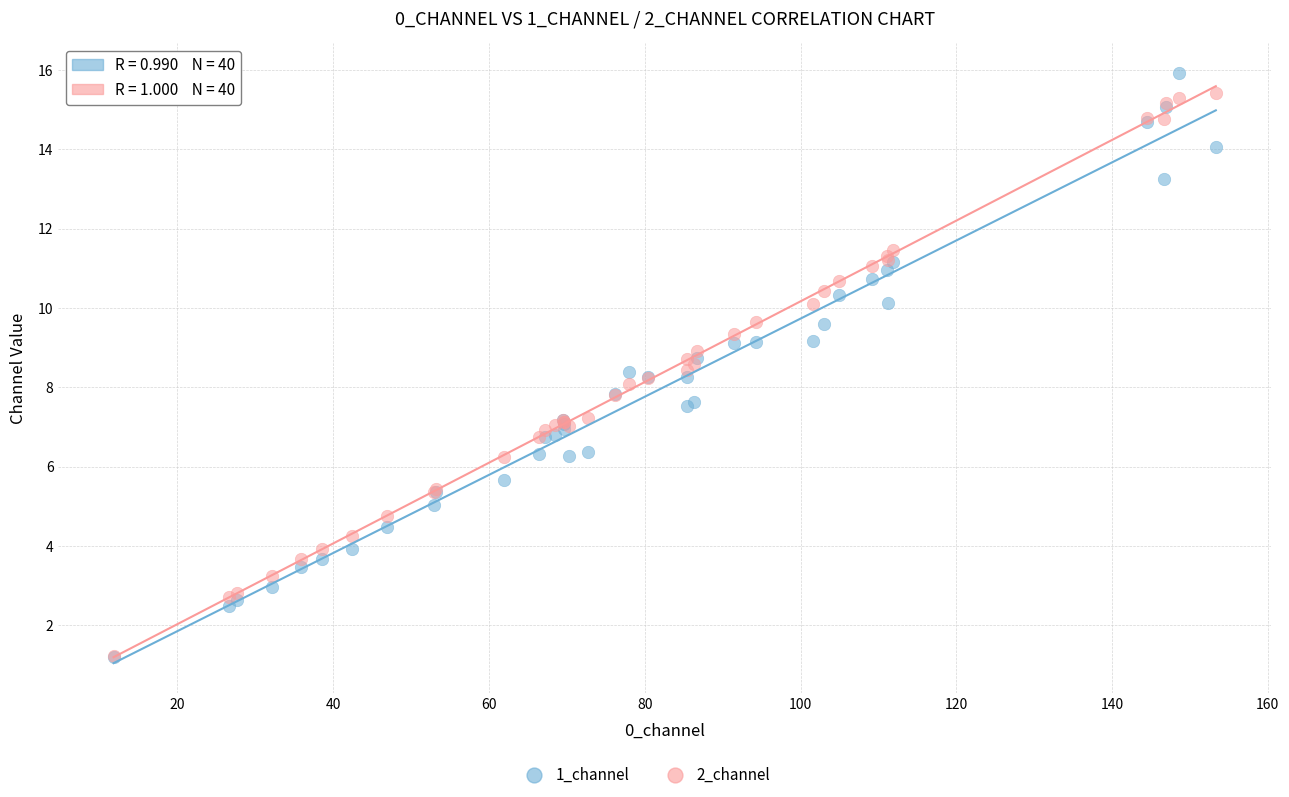

Which series has the widest spread of Y values?

1_channel